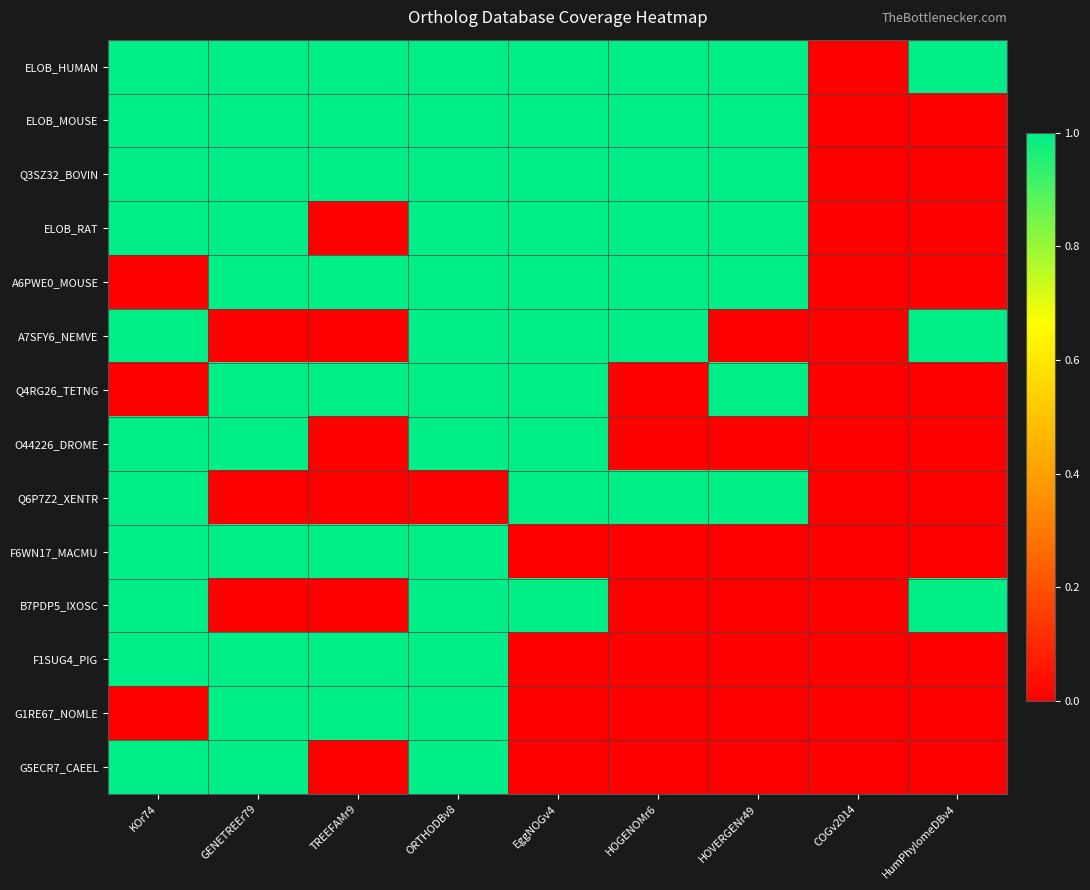

Reading left to right, what are all the values shown in this chart?

ELOB_HUMAN: KOr74=1	GENETREEr79=1	TREEFAMr9=1	ORTHODBv8=1	EggNOGv4=1	HOGENOMr6=1	HOVERGENr49=1	COGv2014=0	HumPhylomeDBv4=1
ELOB_MOUSE: KOr74=1	GENETREEr79=1	TREEFAMr9=1	ORTHODBv8=1	EggNOGv4=1	HOGENOMr6=1	HOVERGENr49=1	COGv2014=0	HumPhylomeDBv4=0
Q3SZ32_BOVIN: KOr74=1	GENETREEr79=1	TREEFAMr9=1	ORTHODBv8=1	EggNOGv4=1	HOGENOMr6=1	HOVERGENr49=1	COGv2014=0	HumPhylomeDBv4=0
ELOB_RAT: KOr74=1	GENETREEr79=1	TREEFAMr9=0	ORTHODBv8=1	EggNOGv4=1	HOGENOMr6=1	HOVERGENr49=1	COGv2014=0	HumPhylomeDBv4=0
A6PWE0_MOUSE: KOr74=0	GENETREEr79=1	TREEFAMr9=1	ORTHODBv8=1	EggNOGv4=1	HOGENOMr6=1	HOVERGENr49=1	COGv2014=0	HumPhylomeDBv4=0
A7SFY6_NEMVE: KOr74=1	GENETREEr79=0	TREEFAMr9=0	ORTHODBv8=1	EggNOGv4=1	HOGENOMr6=1	HOVERGENr49=0	COGv2014=0	HumPhylomeDBv4=1
Q4RG26_TETNG: KOr74=0	GENETREEr79=1	TREEFAMr9=1	ORTHODBv8=1	EggNOGv4=1	HOGENOMr6=0	HOVERGENr49=1	COGv2014=0	HumPhylomeDBv4=0
O44226_DROME: KOr74=1	GENETREEr79=1	TREEFAMr9=0	ORTHODBv8=1	EggNOGv4=1	HOGENOMr6=0	HOVERGENr49=0	COGv2014=0	HumPhylomeDBv4=0
Q6P7Z2_XENTR: KOr74=1	GENETREEr79=0	TREEFAMr9=0	ORTHODBv8=0	EggNOGv4=1	HOGENOMr6=1	HOVERGENr49=1	COGv2014=0	HumPhylomeDBv4=0
F6WN17_MACMU: KOr74=1	GENETREEr79=1	TREEFAMr9=1	ORTHODBv8=1	EggNOGv4=0	HOGENOMr6=0	HOVERGENr49=0	COGv2014=0	HumPhylomeDBv4=0
B7PDP5_IXOSC: KOr74=1	GENETREEr79=0	TREEFAMr9=0	ORTHODBv8=1	EggNOGv4=1	HOGENOMr6=0	HOVERGENr49=0	COGv2014=0	HumPhylomeDBv4=1
F1SUG4_PIG: KOr74=1	GENETREEr79=1	TREEFAMr9=1	ORTHODBv8=1	EggNOGv4=0	HOGENOMr6=0	HOVERGENr49=0	COGv2014=0	HumPhylomeDBv4=0
G1RE67_NOMLE: KOr74=0	GENETREEr79=1	TREEFAMr9=1	ORTHODBv8=1	EggNOGv4=0	HOGENOMr6=0	HOVERGENr49=0	COGv2014=0	HumPhylomeDBv4=0
G5ECR7_CAEEL: KOr74=1	GENETREEr79=1	TREEFAMr9=0	ORTHODBv8=1	EggNOGv4=0	HOGENOMr6=0	HOVERGENr49=0	COGv2014=0	HumPhylomeDBv4=0